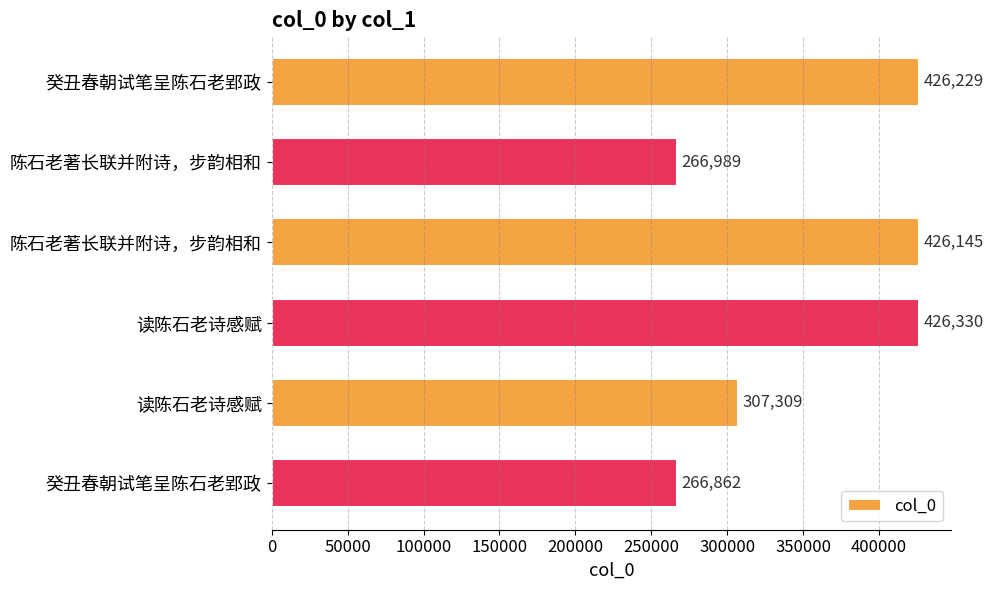

How many data points are less than 426145?

3